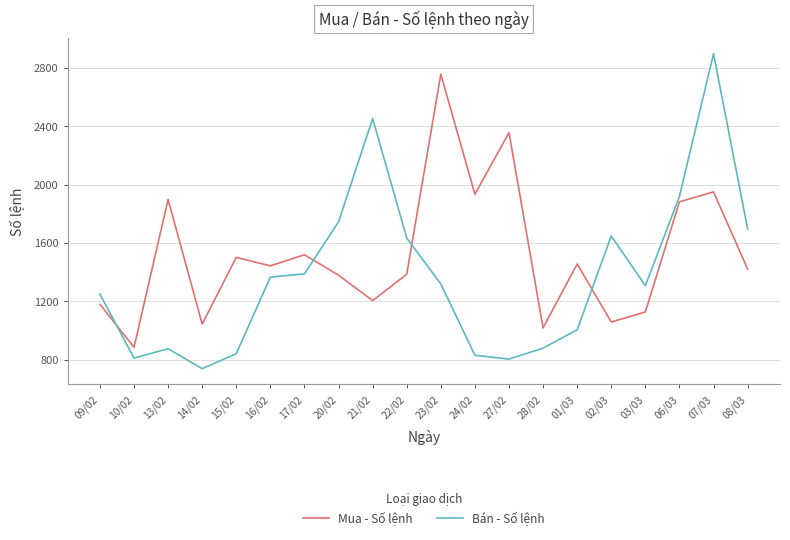

True or false: Mua - Số lệnh has a value of 702 at 09/02.

False